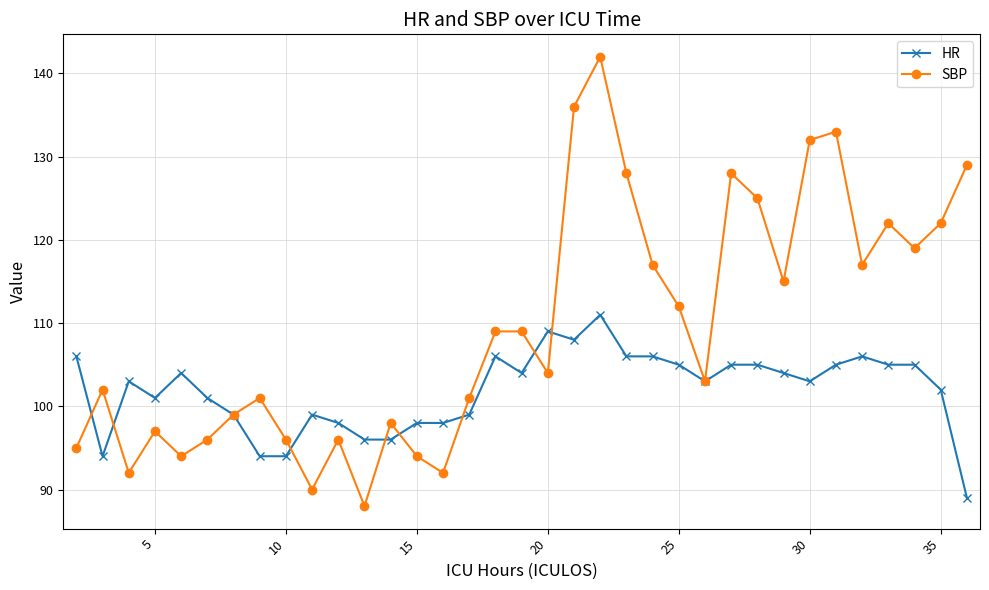

True or false: SBP has more than 1 interior local peaks.

True